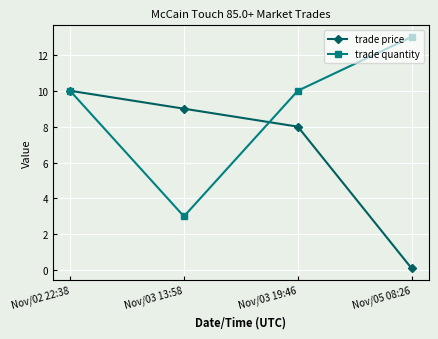

Rank the categories by trade price value from lowest to highest.

Nov/05 08:26, Nov/03 19:46, Nov/03 13:58, Nov/02 22:38